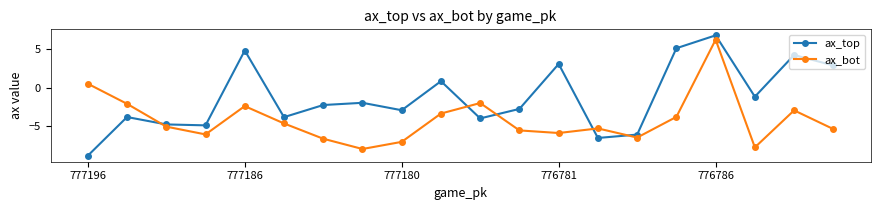

List the series in order of their overall mean, lowest first.

ax_bot, ax_top